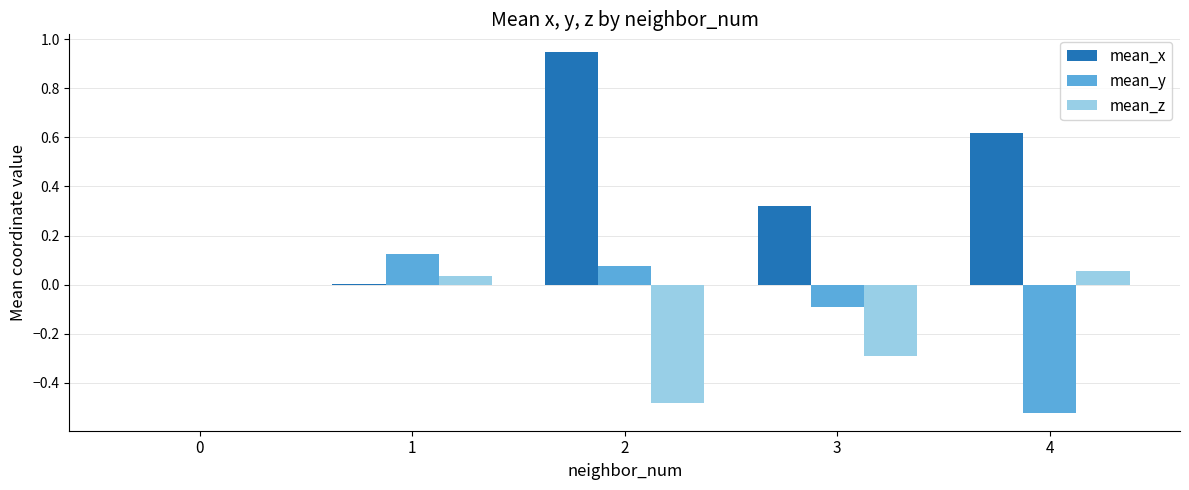

How many groups of bars are there?

5